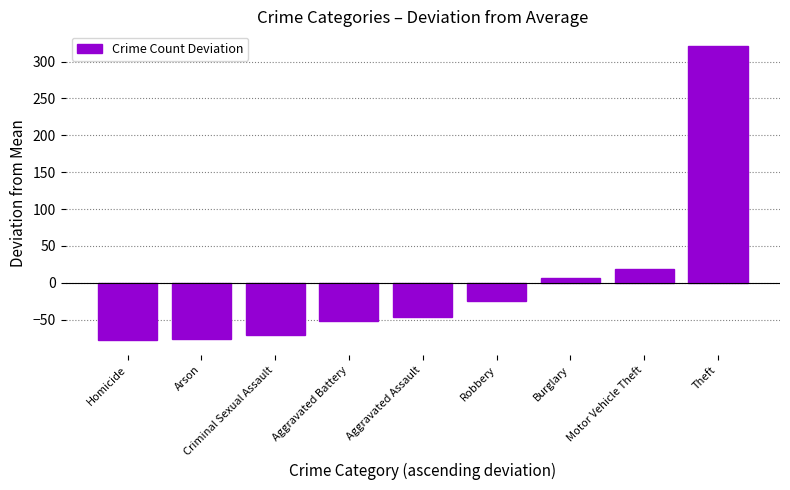

The chart shows a value of -47.0 at Aggravated Assault. True or false?

True